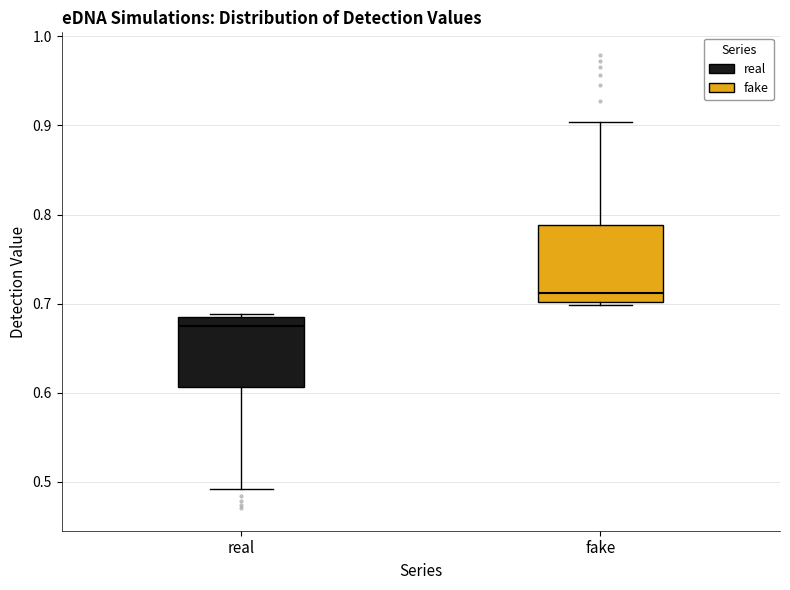

Reading left to right, transcribe this box plot: for each box, give where its median line is, the range the box spans, and where its two whiskers end, as read against the y-axis. The values are not printed on the chart, so give them approximately, as read against the axis.

real: median 0.67, box 0.61 to 0.68, whiskers 0.49 to 0.69
fake: median 0.71, box 0.70 to 0.79, whiskers 0.70 (just below the box's lower edge) to 0.90